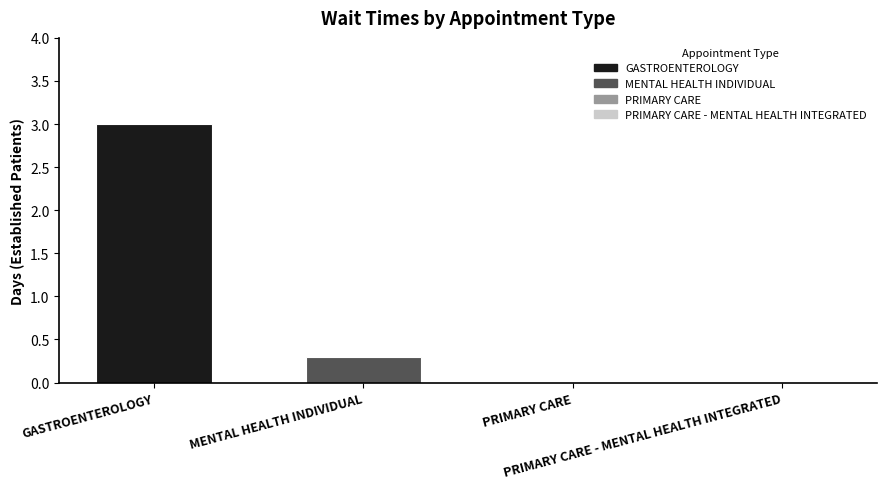

What is the greatest value displayed?

3.0